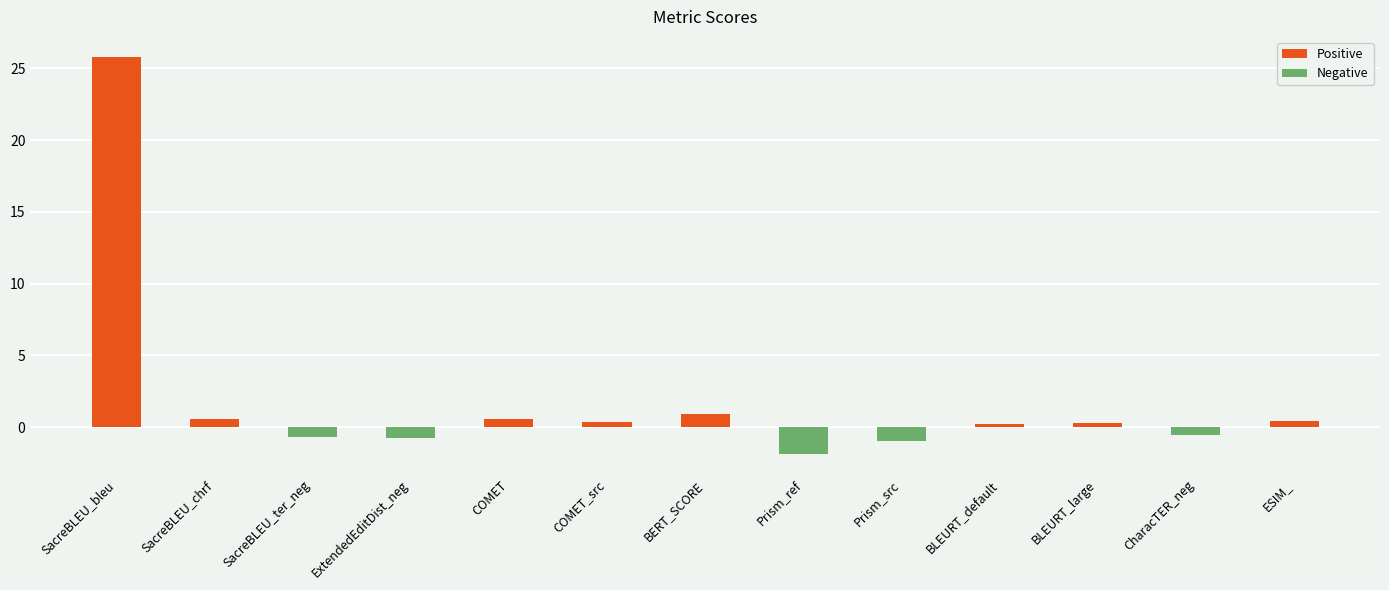

What is the label of the 8th bar from the left?

Prism_ref